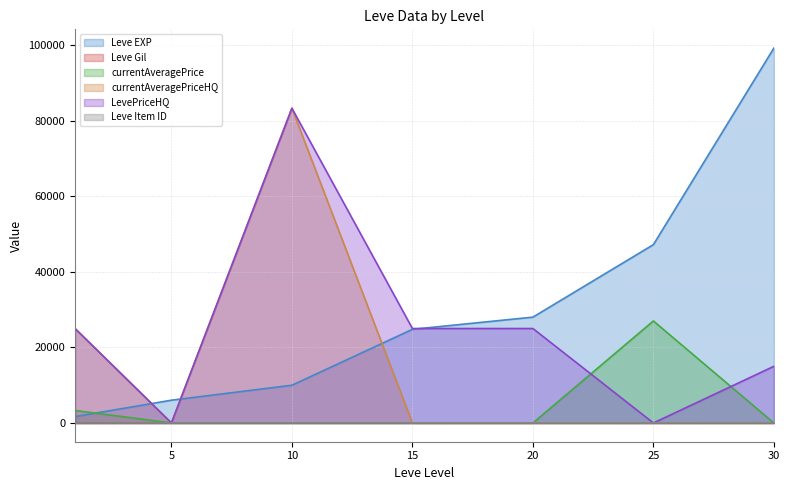

How many categories are shown in the chart?

7